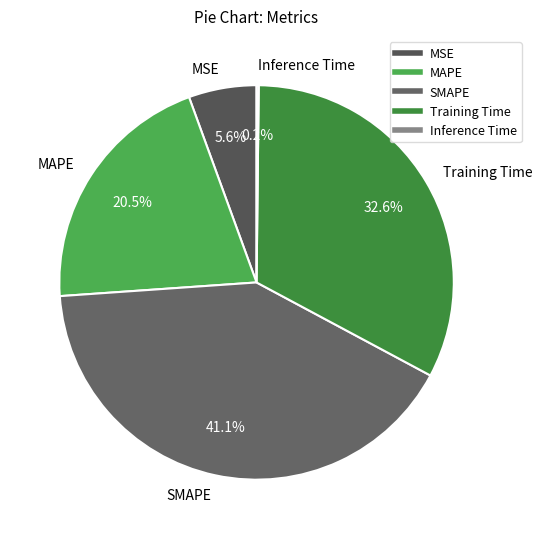

Combined, do Training Time and SMAPE account for over 50%?

Yes